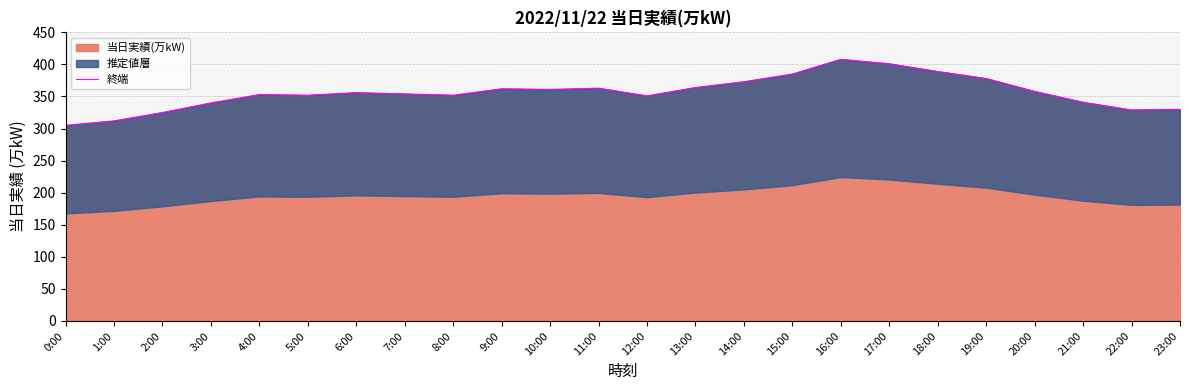

Is it true that the value at 22:00 is 329?

True